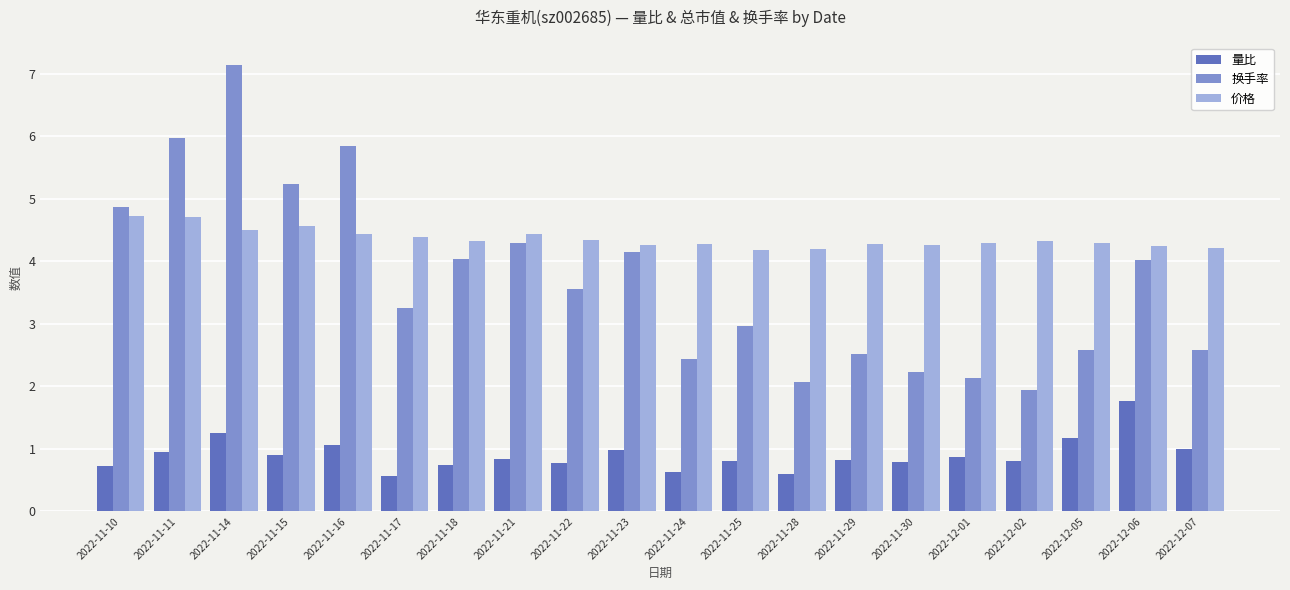

Is it true that 量比 equals 1.0 at 2022-12-07?

True